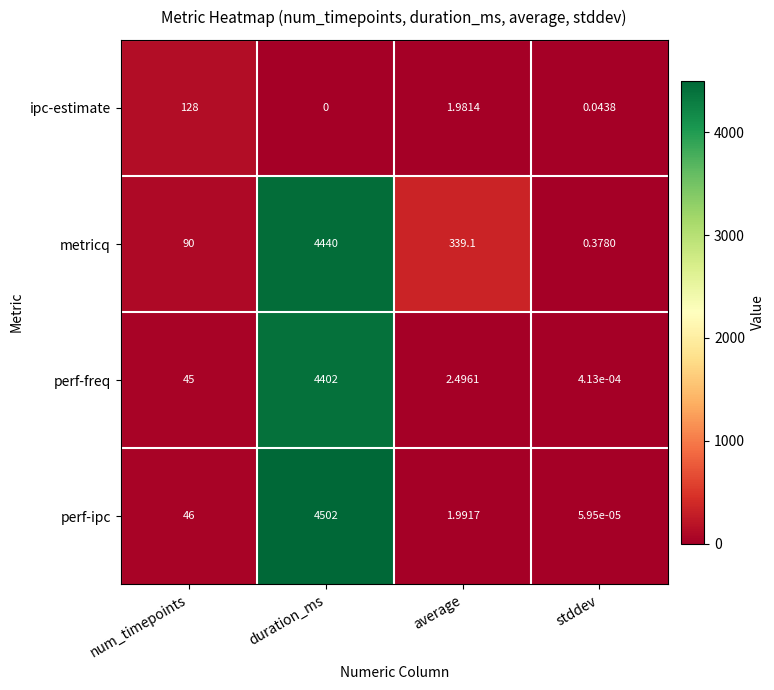

At which label does ipc-estimate first exceed 1?

num_timepoints